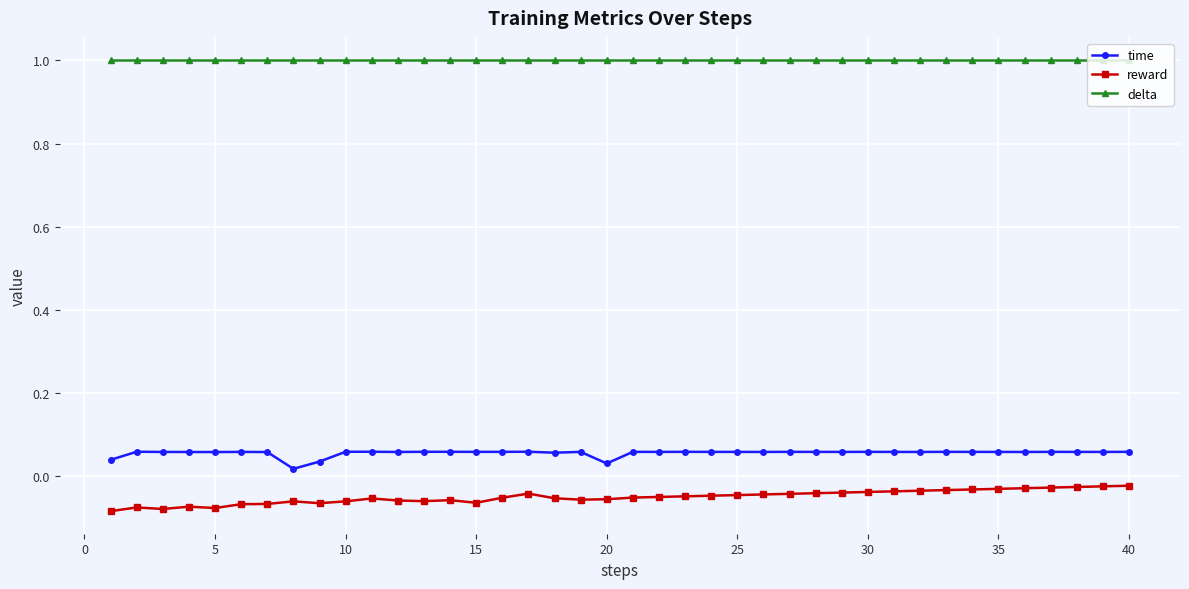

True or false: delta and reward cross at least once.

False